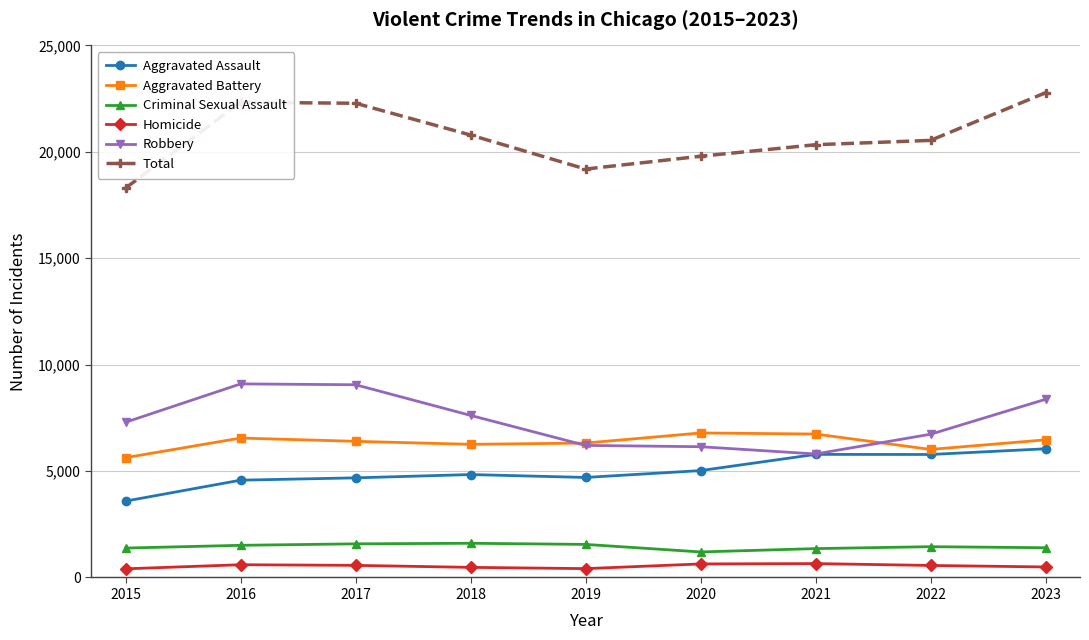

What is the smallest value displayed?

407